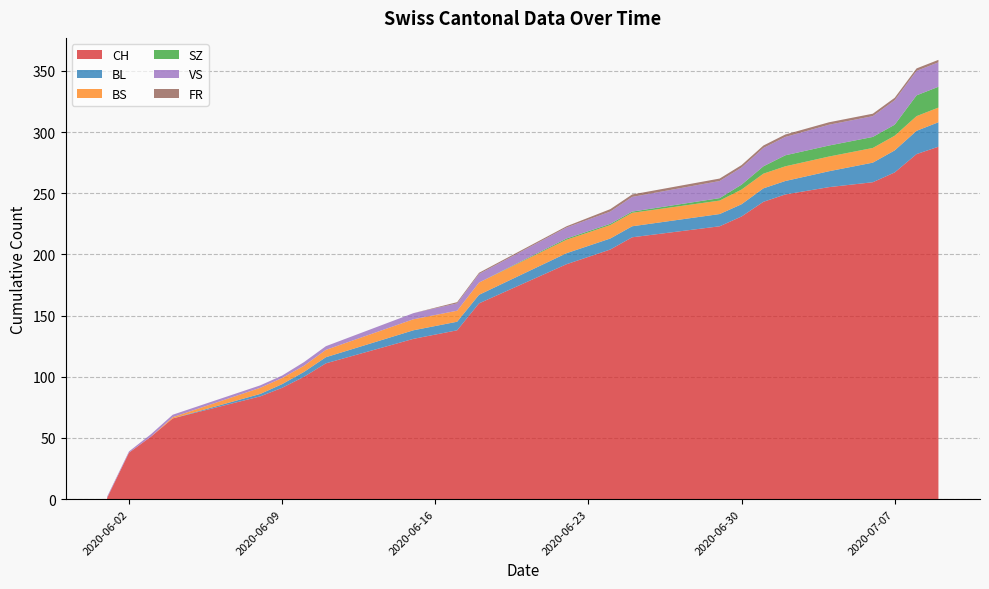

Reading left to right, list all the values displayed in this chart.

CH: 2020-06-02=38	2020-06-08=84	2020-06-15=131	2020-06-22=192	2020-06-29=223	2020-07-06=259	2020-07-09=288	2020-07-02=249	2020-07-04=255	2020-07-07=267	2020-07-08=282	2020-07-01=243	2020-06-30=231	2020-06-25=214	2020-06-18=160	2020-06-11=111	2020-06-04=66	2020-06-01=1	2020-06-24=204	2020-06-17=138	2020-06-10=100	2020-06-03=51	2020-06-09=91
BL: 2020-06-02=0	2020-06-08=2	2020-06-15=7	2020-06-22=9	2020-06-29=10	2020-07-06=16	2020-07-09=20	2020-07-02=11	2020-07-04=13	2020-07-07=18	2020-07-08=19	2020-07-01=11	2020-06-30=10	2020-06-25=9	2020-06-18=7	2020-06-11=5	2020-06-04=0	2020-06-01=0	2020-06-24=9	2020-06-17=7	2020-06-10=4	2020-06-03=0	2020-06-09=3
BS: 2020-06-02=0	2020-06-08=5	2020-06-15=9	2020-06-22=11	2020-06-29=11	2020-07-06=12	2020-07-09=12	2020-07-02=12	2020-07-04=12	2020-07-07=12	2020-07-08=12	2020-07-01=12	2020-06-30=12	2020-06-25=11	2020-06-18=10	2020-06-11=6	2020-06-04=1	2020-06-01=0	2020-06-24=11	2020-06-17=9	2020-06-10=5	2020-06-03=0	2020-06-09=5
SZ: 2020-06-02=0	2020-06-08=0	2020-06-15=0	2020-06-22=1	2020-06-29=2	2020-07-06=9	2020-07-09=17	2020-07-02=9	2020-07-04=9	2020-07-07=9	2020-07-08=17	2020-07-01=6	2020-06-30=4	2020-06-25=1	2020-06-18=0	2020-06-11=0	2020-06-04=0	2020-06-01=0	2020-06-24=1	2020-06-17=0	2020-06-10=0	2020-06-03=0	2020-06-09=0
VS: 2020-06-02=1	2020-06-08=2	2020-06-15=5	2020-06-22=9	2020-06-29=14	2020-07-06=17	2020-07-09=20	2020-07-02=15	2020-07-04=17	2020-07-07=20	2020-07-08=20	2020-07-01=15	2020-06-30=14	2020-06-25=12	2020-06-18=7	2020-06-11=3	2020-06-04=2	2020-06-01=1	2020-06-24=10	2020-06-17=6	2020-06-10=3	2020-06-03=2	2020-06-09=2
FR: 2020-06-02=0	2020-06-08=0	2020-06-15=0	2020-06-22=1	2020-06-29=2	2020-07-06=2	2020-07-09=2	2020-07-02=2	2020-07-04=2	2020-07-07=2	2020-07-08=2	2020-07-01=2	2020-06-30=2	2020-06-25=2	2020-06-18=1	2020-06-11=0	2020-06-04=0	2020-06-01=0	2020-06-24=2	2020-06-17=1	2020-06-10=0	2020-06-03=0	2020-06-09=0